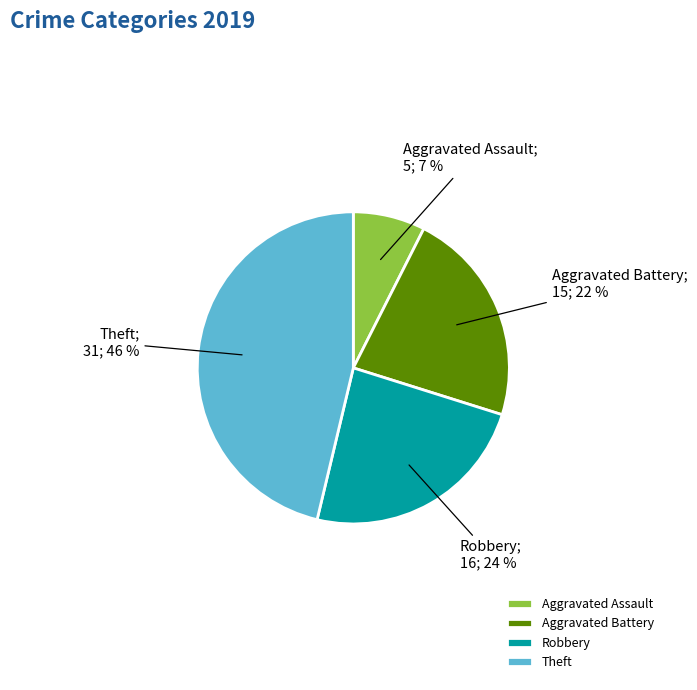

To the nearest percent, what is the average slice percentage?

25%